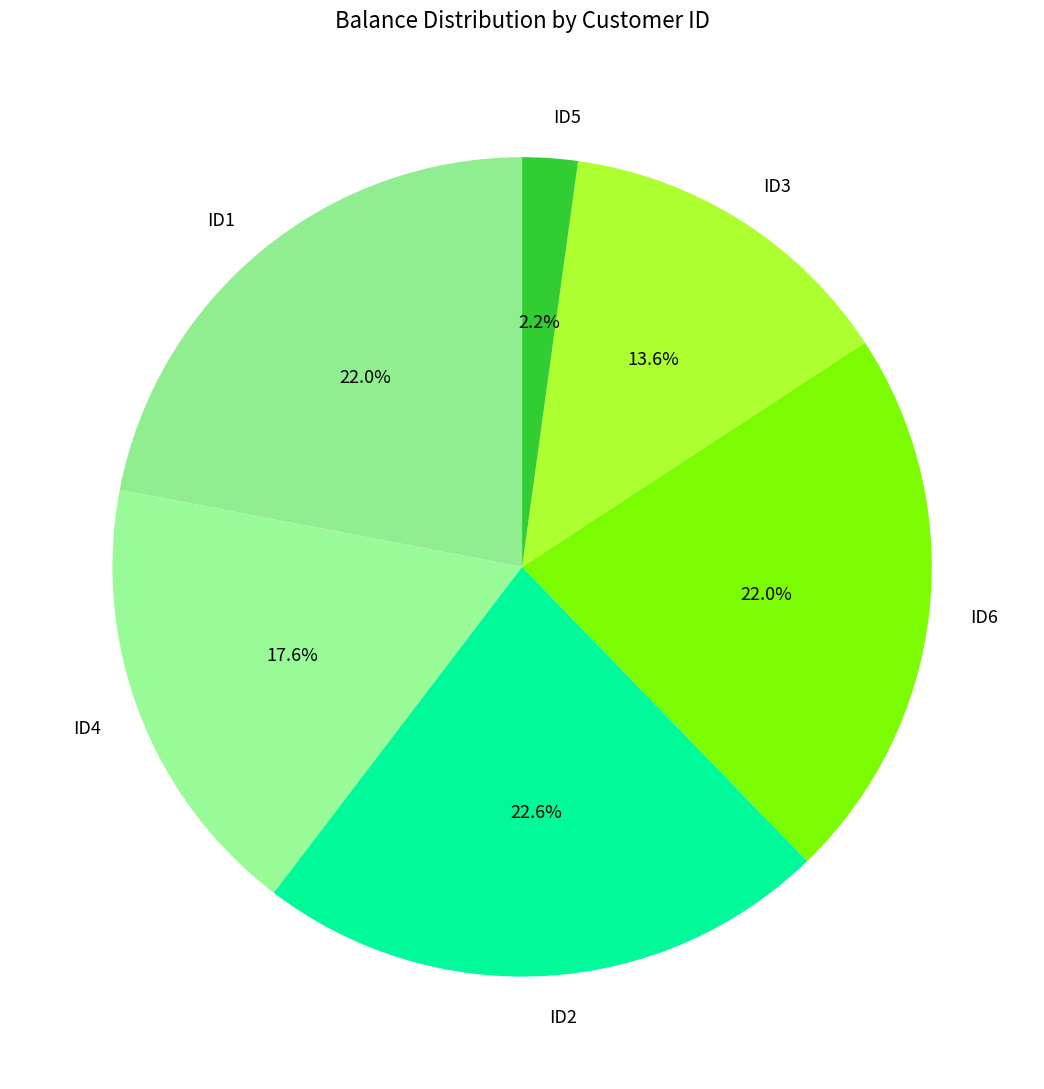

Is it true that ID1 is 22% of the pie?

True